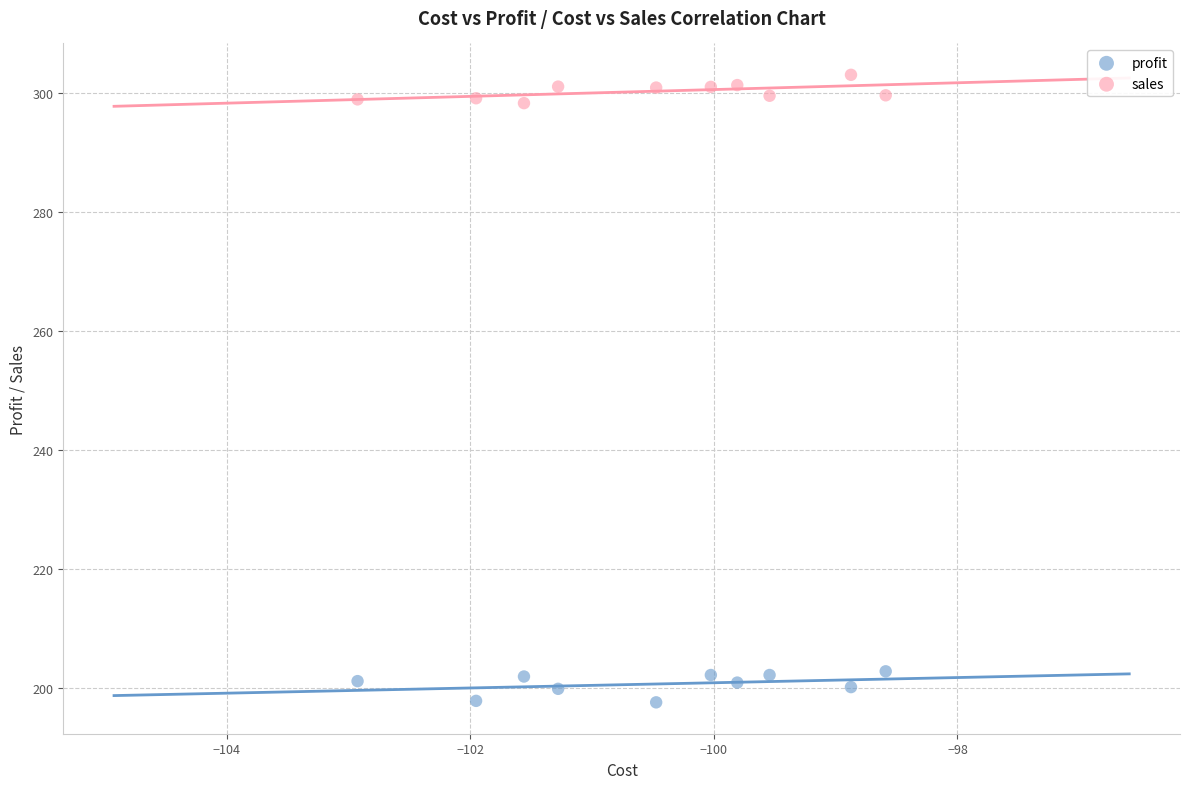

Which series reaches the maximum Y coordinate?

sales